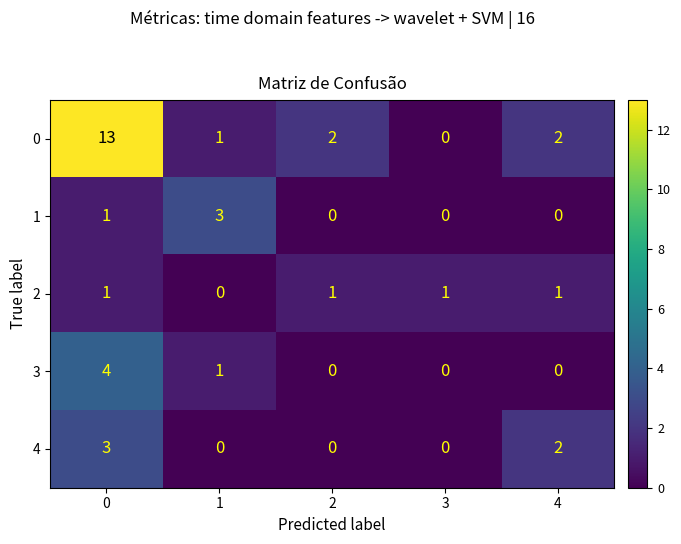

Is it true that 0 equals 2 at 4?

True